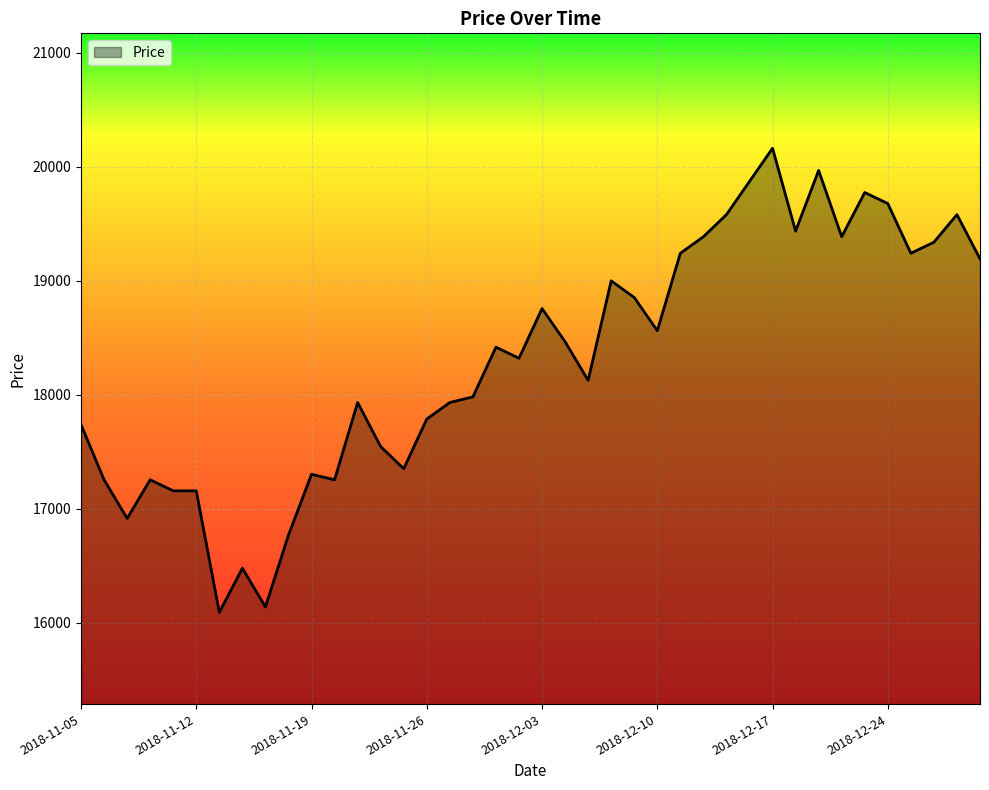

Reading left to right, what are all the values shown in this chart?

17738	17254	16915	17254	17157	17157	16091	16478	16139	16769	17302	17254	17932	17545	17351	17787	17932	17981	18417	18320	18756	18465	18126	18999	18853	18562	19241	19386	19580	19871	20162	19435	19968	19386	19774	19677	19241	19338	19580	19192